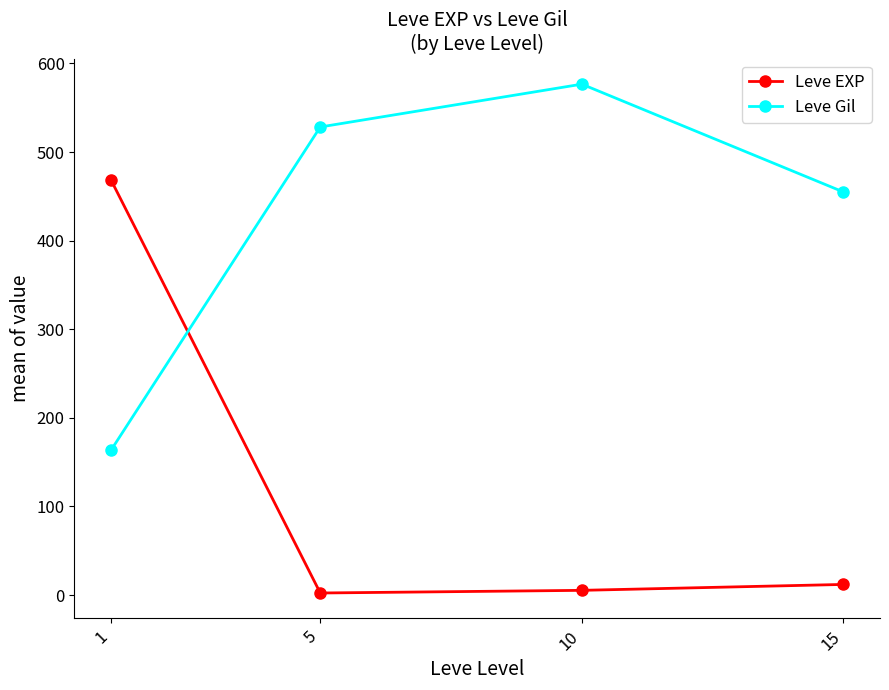

Count the number of data series in this chart.

2